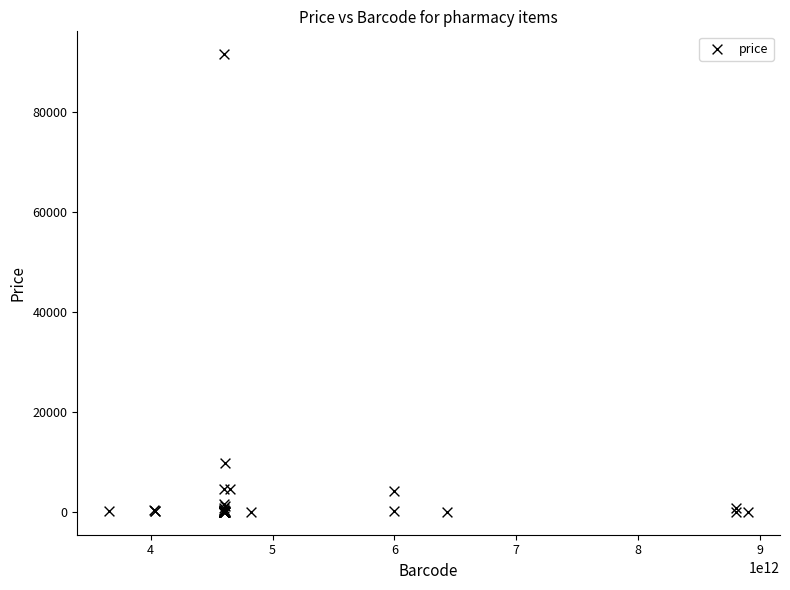

What Y value in the scatter plot is closest to 45761?

9720.0